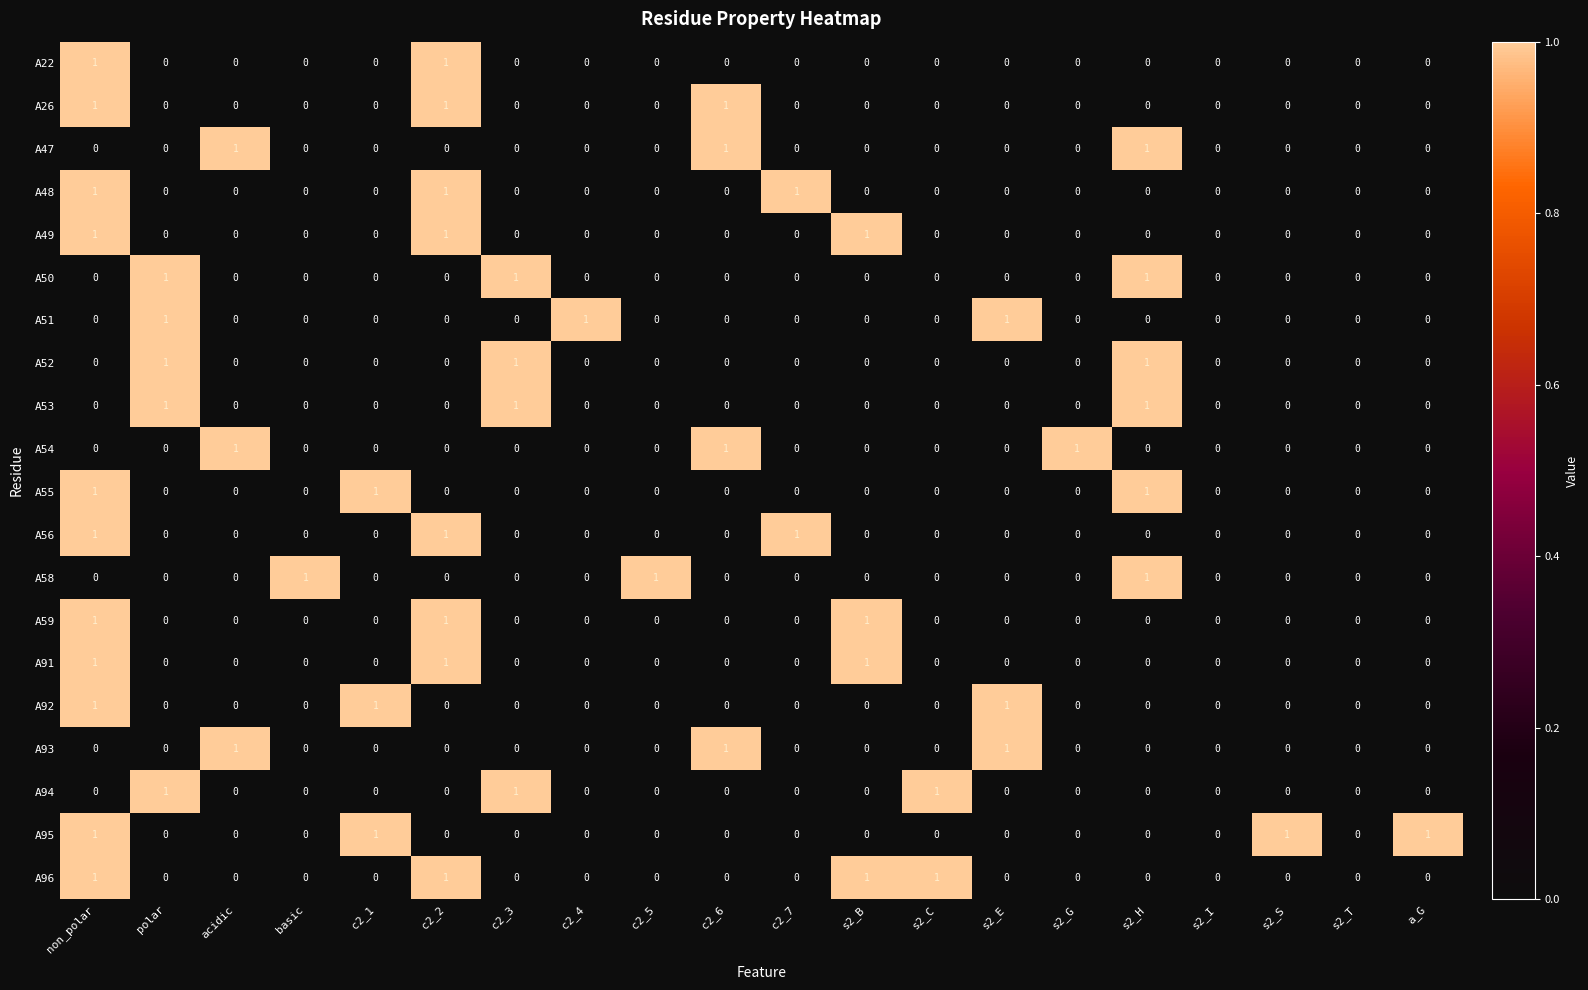

The value of A26 at acidic is 0. True or false?

True